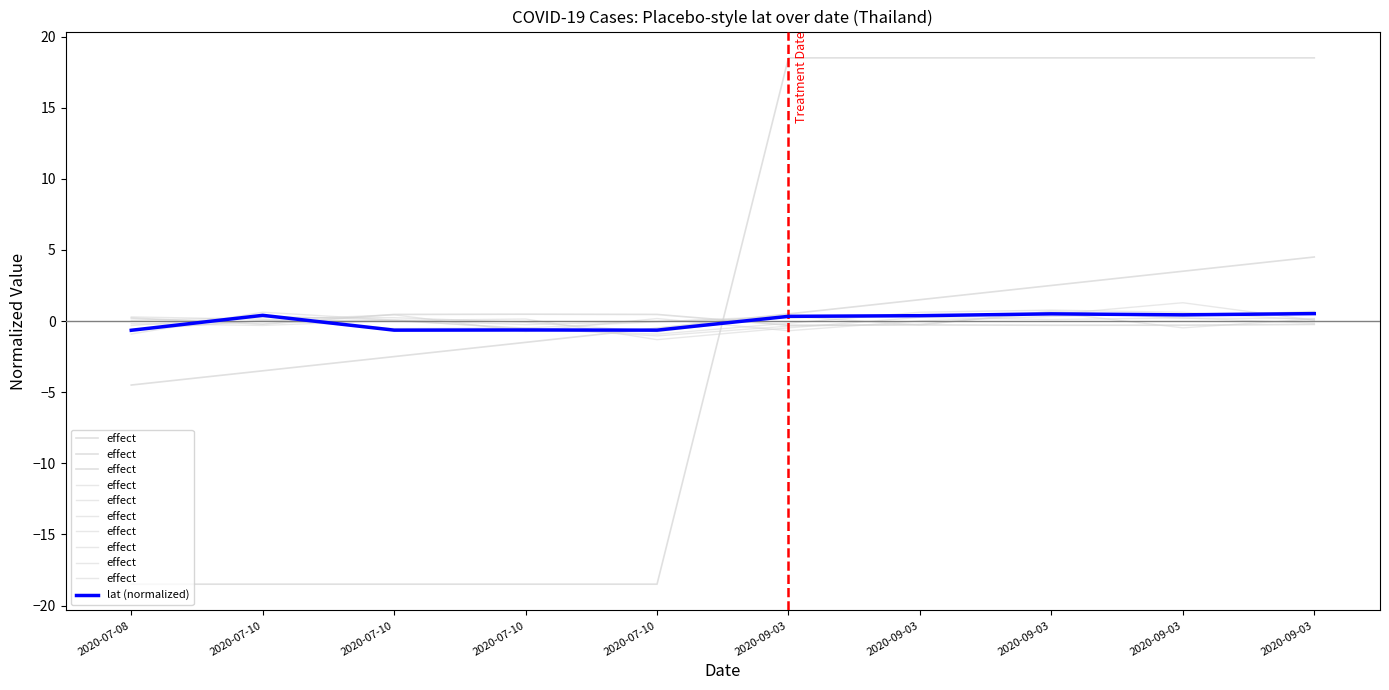

How many lines are shown in the chart?

2